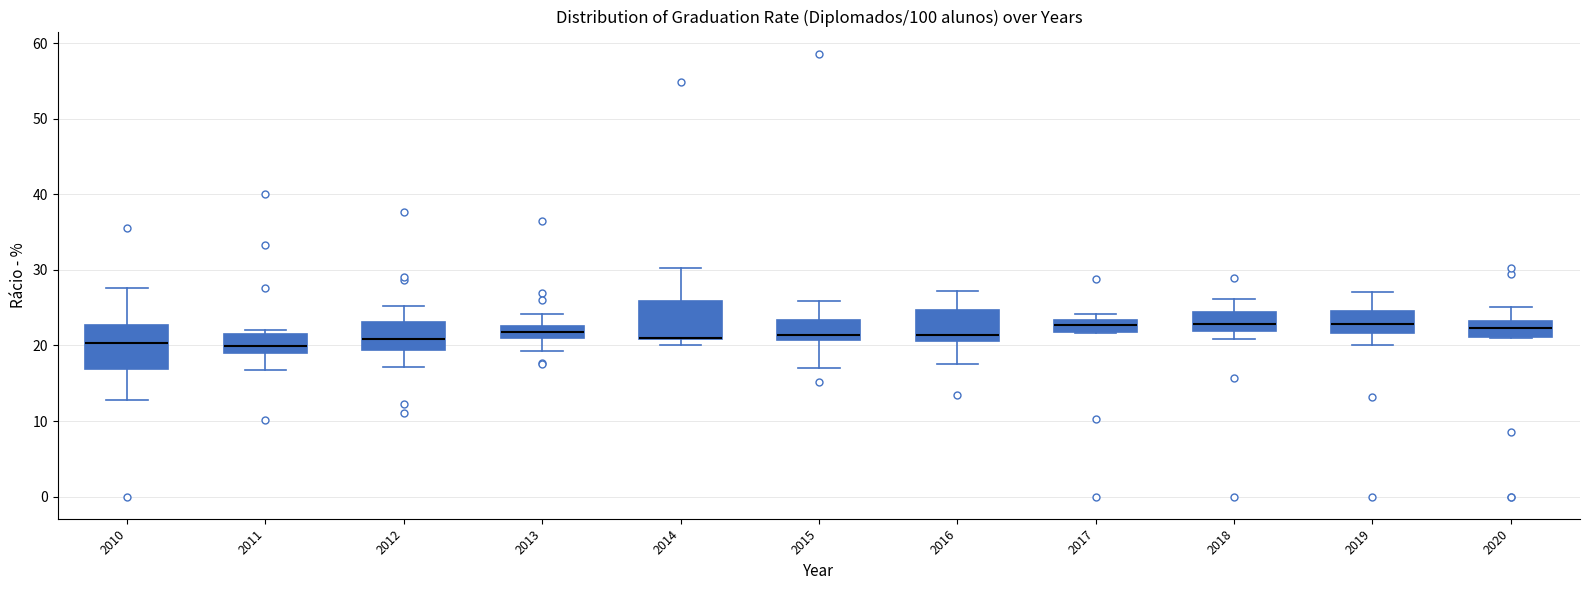

Reading left to right, read every box against the y-axis: the position of its median line, the range the box covers, and the ends of its whiskers. The values are not printed on the chart, so give them approximately, as read against the axis.

2010: median 20, box 17 to 23, whiskers 13 to 28
2011: median 20, box 19 to 22, whiskers 17 to 22 (just above the box's upper edge)
2012: median 21, box 19 to 23, whiskers 17 to 25
2013: median 22, box 21 to 23, whiskers 19 to 24
2014: median 21 (drawn on the box's lower edge), box 21 to 26, whiskers 20 to 30
2015: median 21 (just above the box's lower edge), box 21 to 23, whiskers 17 to 26
2016: median 21 (just above the box's lower edge), box 21 to 25, whiskers 18 to 27
2017: median 23 (inside the box), box 22 to 23, whiskers 22 to 24
2018: median 23, box 22 to 24, whiskers 21 to 26
2019: median 23, box 22 to 25, whiskers 20 to 27
2020: median 22, box 21 to 23, whiskers 21 to 25